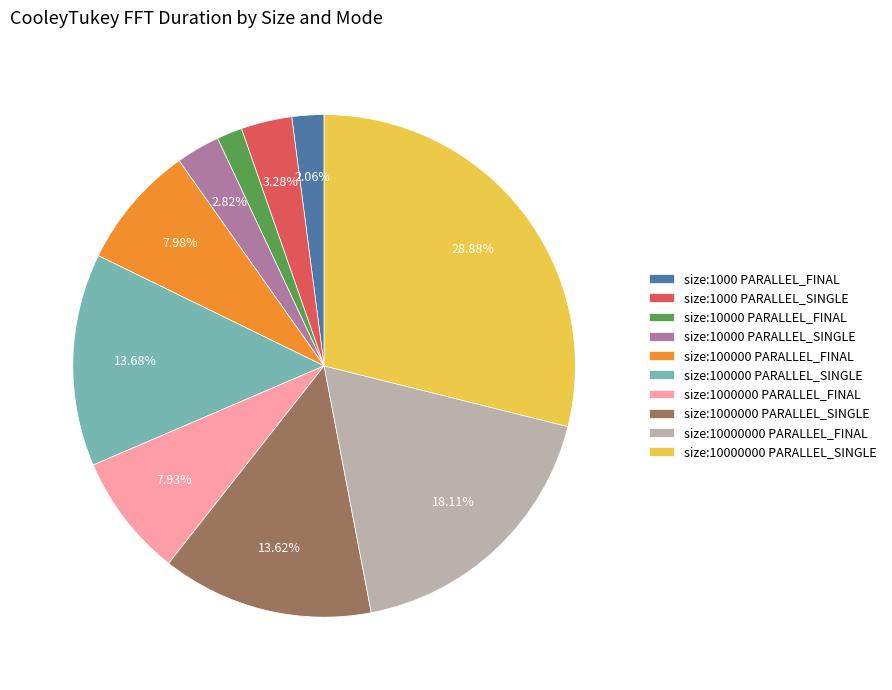

How many slices are in this pie chart?

10